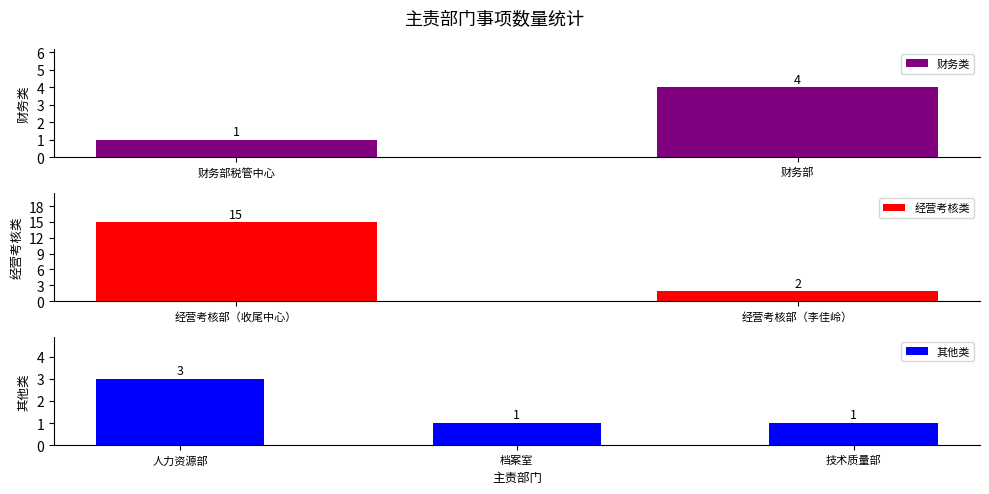

The value of 财务类 at 财务部 is 4. True or false?

True